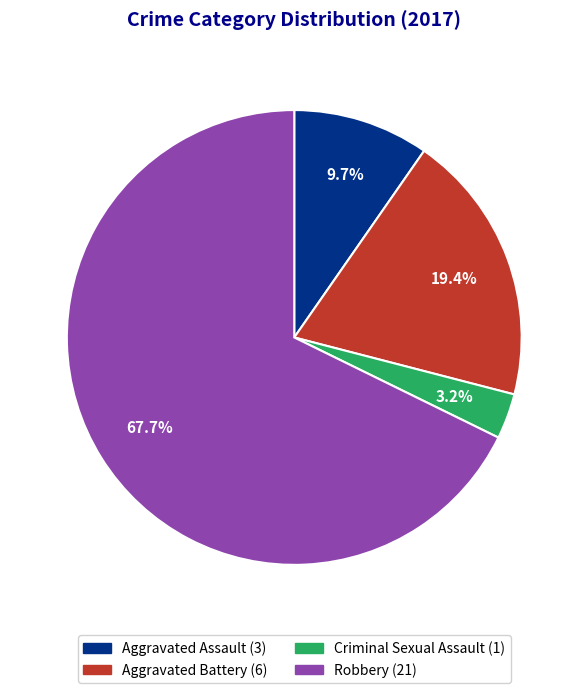

Which has a higher value, Aggravated Battery or Robbery?

Robbery